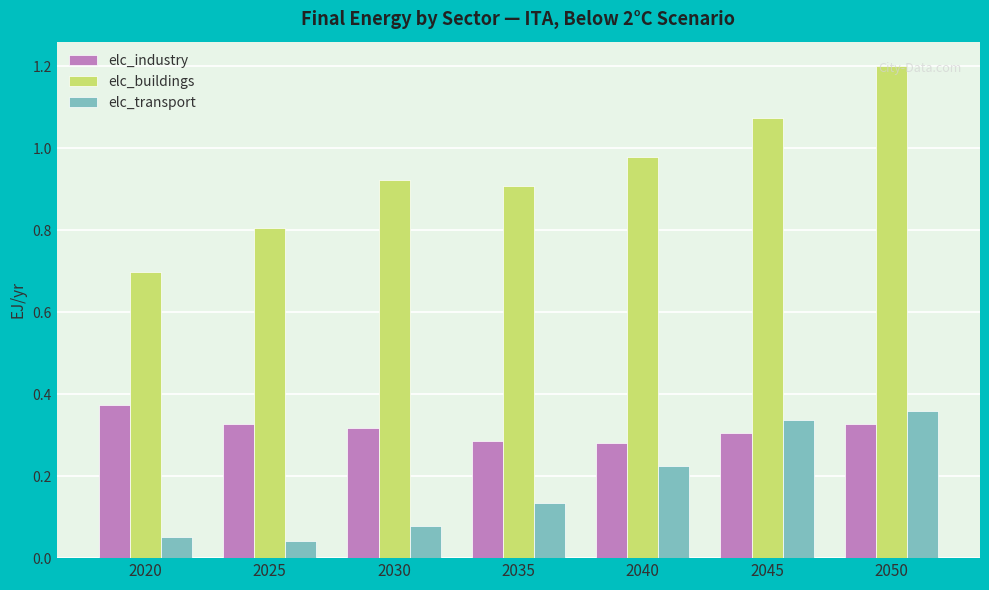

How many groups of bars are there?

7